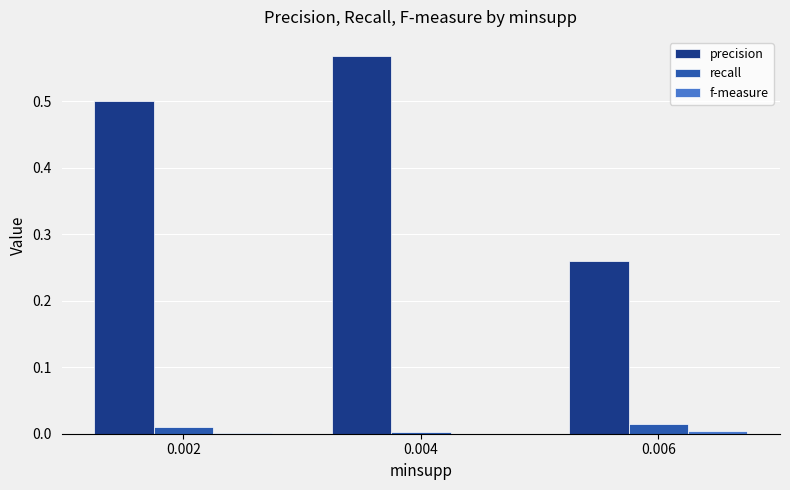

Which series has the largest total across all categories?

precision